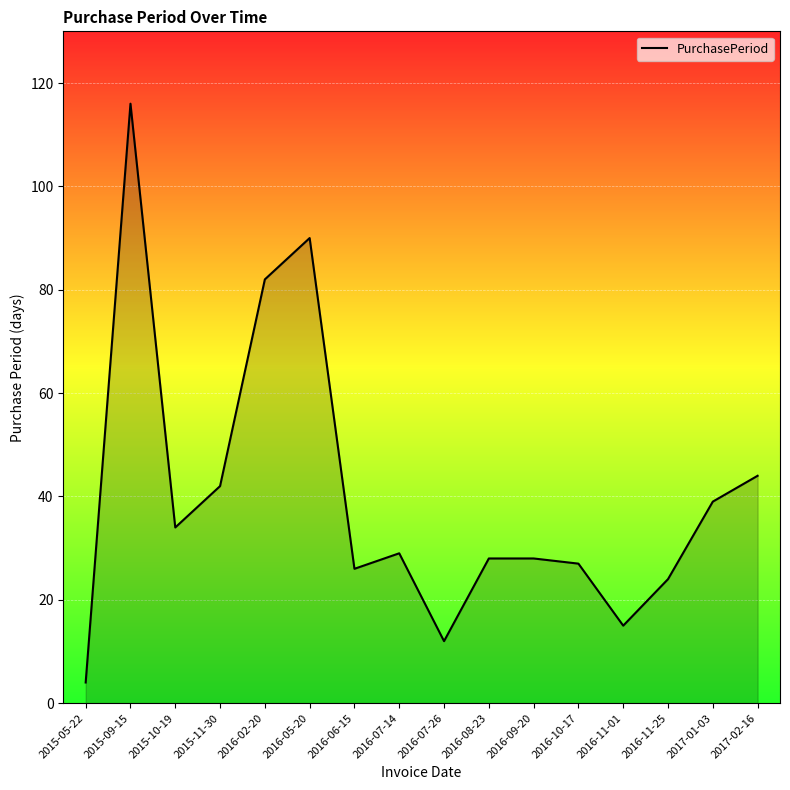

At which label is the value closest to 60?

2017-02-16